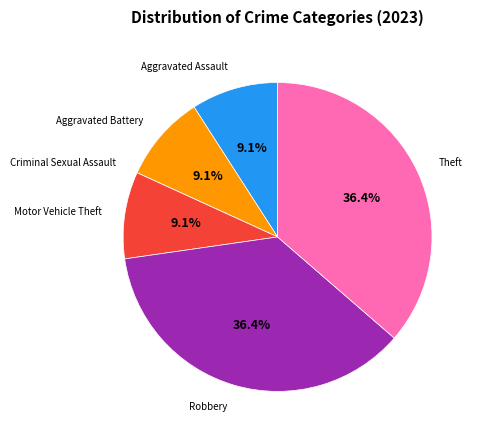

Combined, what portion of the pie is Robbery and Aggravated Assault?

45.5%